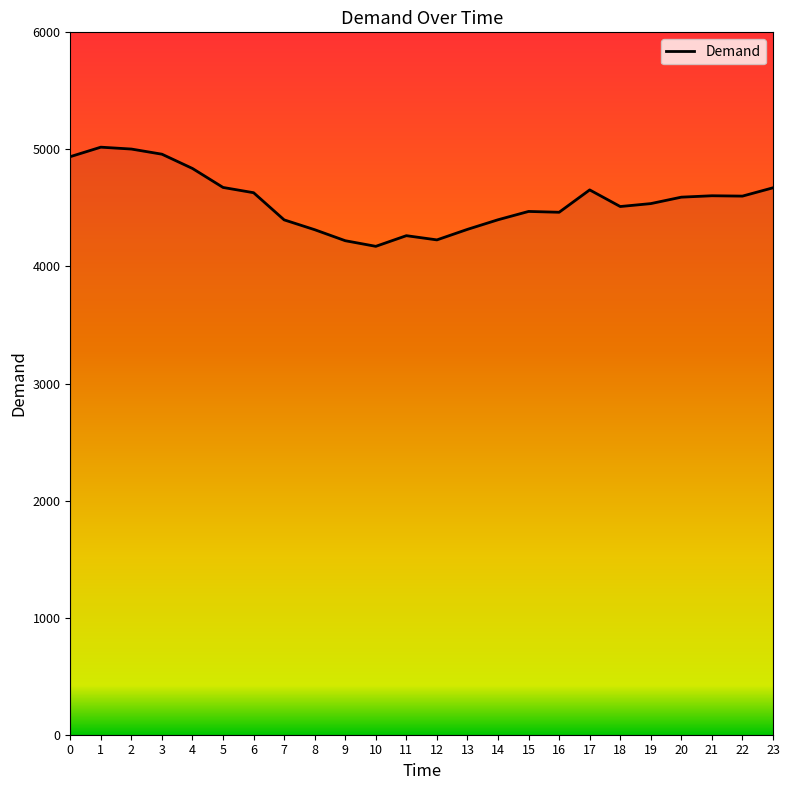

What is the difference between the maximum and minimum values?

847